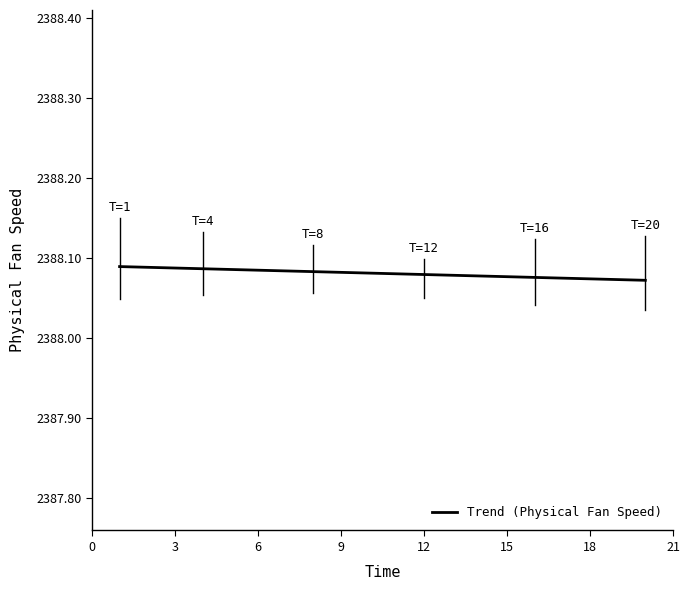

How many lines are shown in the chart?

1